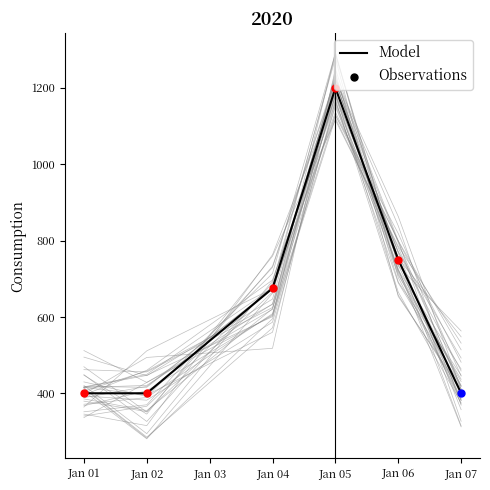

Where is Model nearest to the value 800?

Jan 06